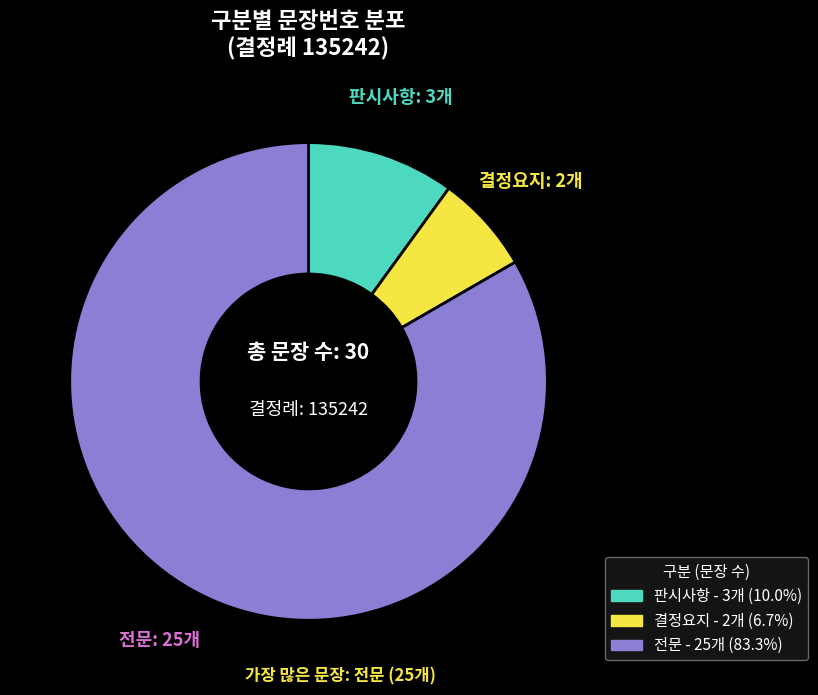

The 판시사항 slice represents 25% of the pie. True or false?

False